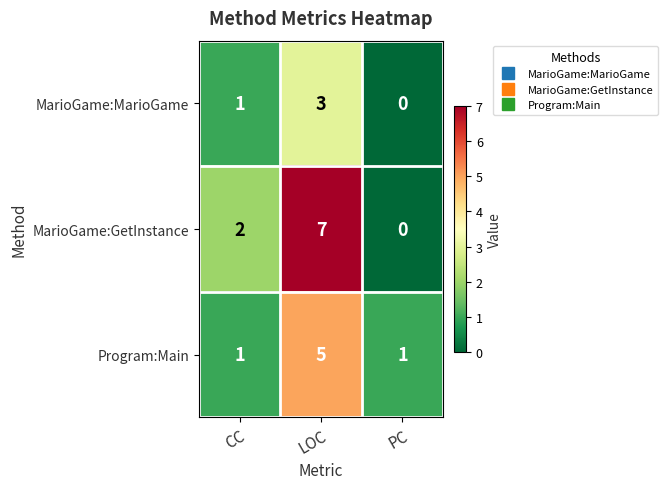

What is the difference between the MarioGame:GetInstance values at CC and LOC?

5